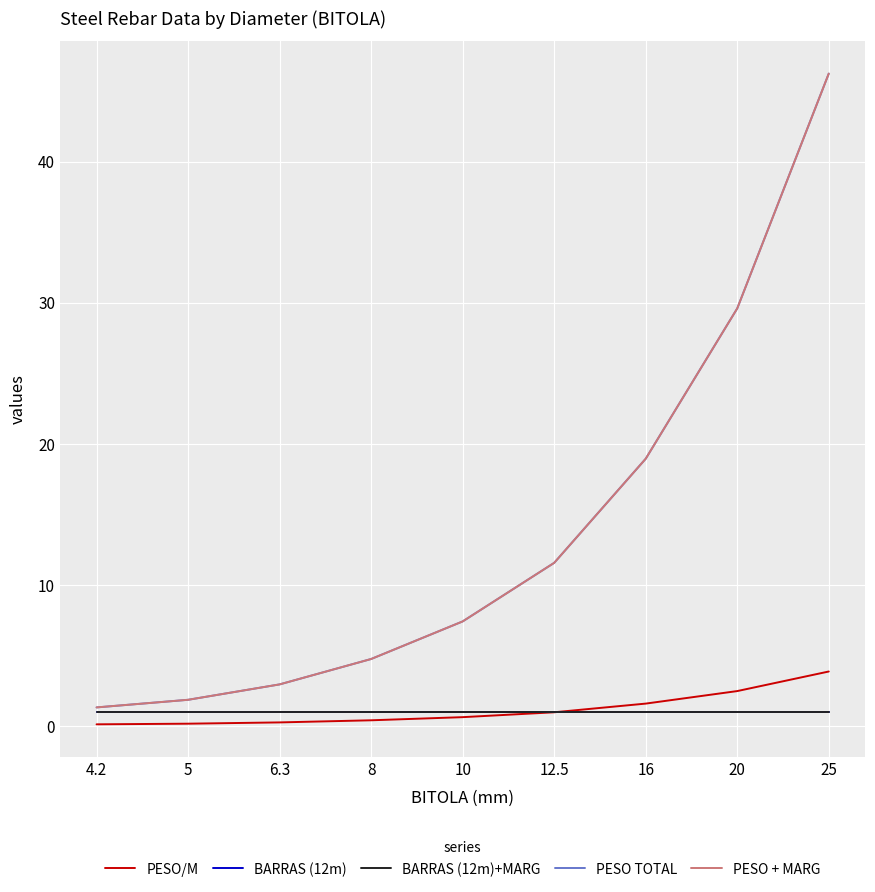

Does the chart display data point markers on the line(s)?

No